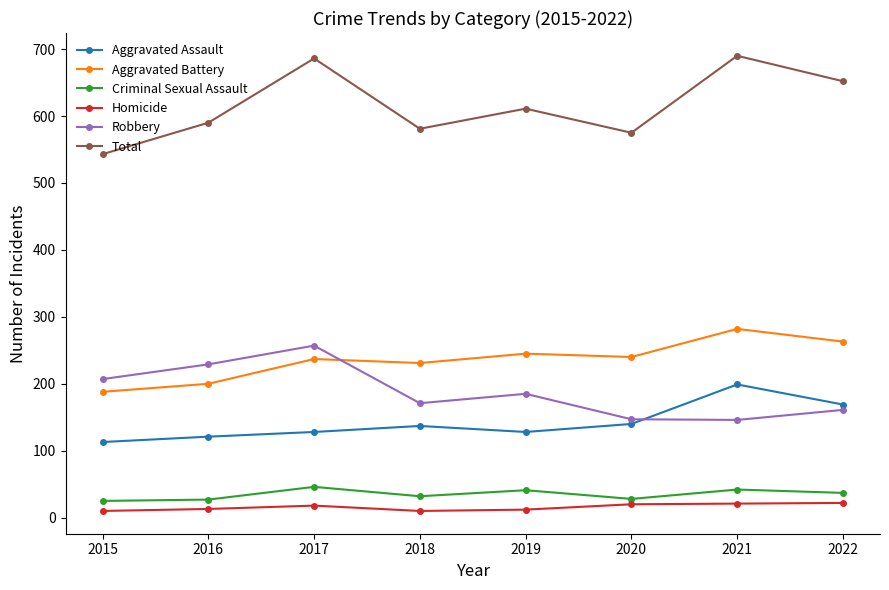

At 2018, list the series in order from smallest to largest.

Homicide, Criminal Sexual Assault, Aggravated Assault, Robbery, Aggravated Battery, Total